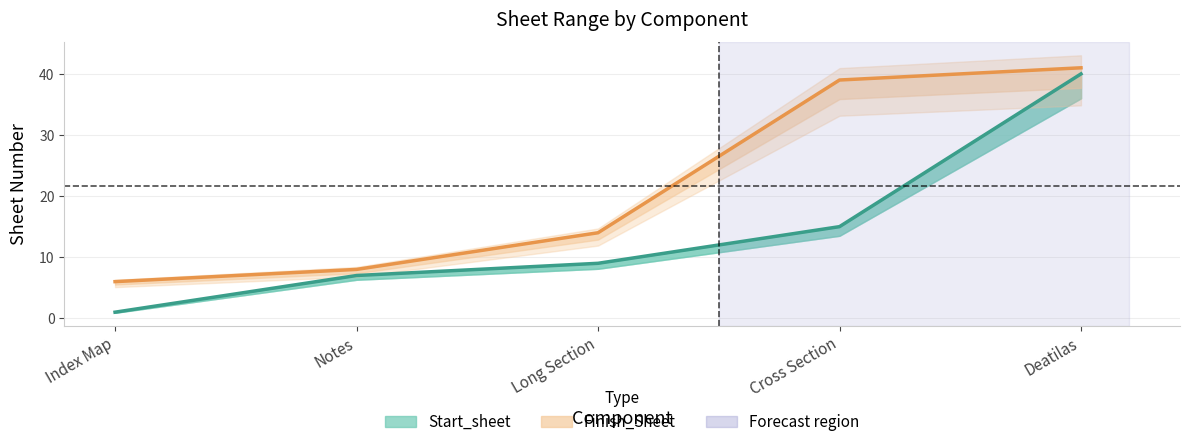

True or false: Finish_Sheet and Start_sheet cross at least once.

False